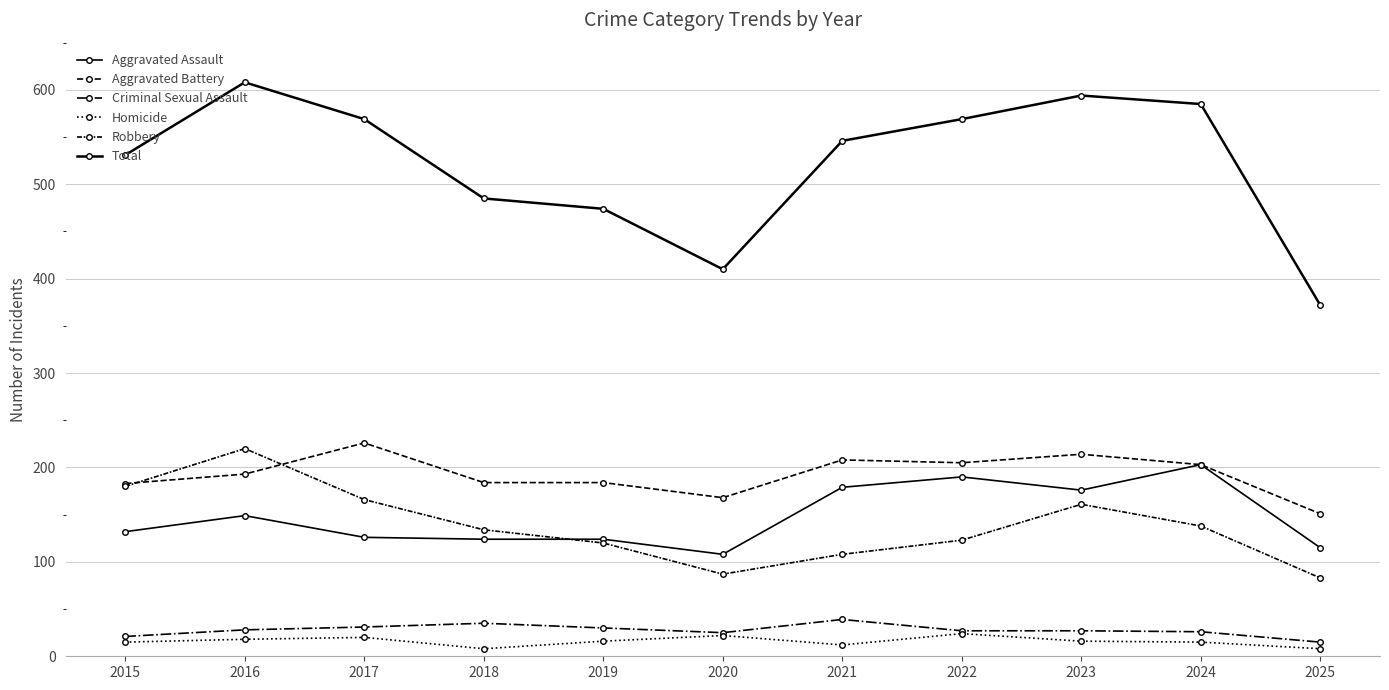

The Total series shows 218 at 2019. True or false?

False